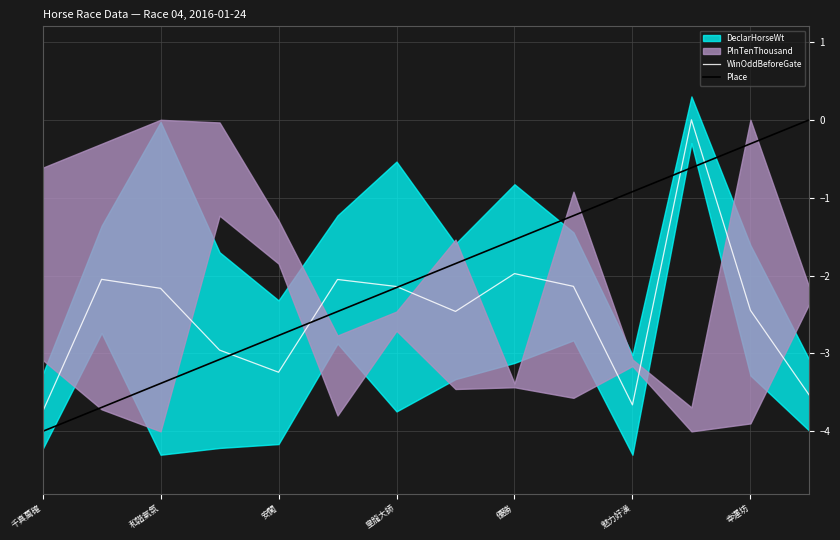

Is it true that WinOddBeforeGate equals -3.2 at 安闖?

True